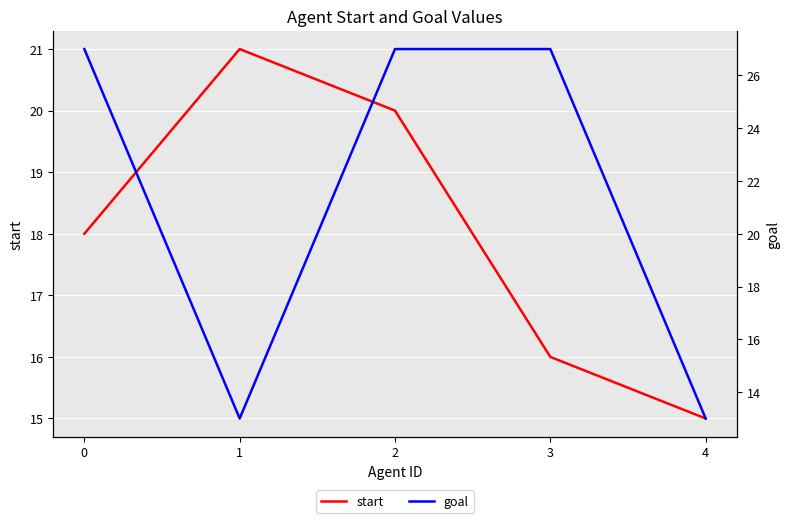

At which category is the sum across all series the highest?

2